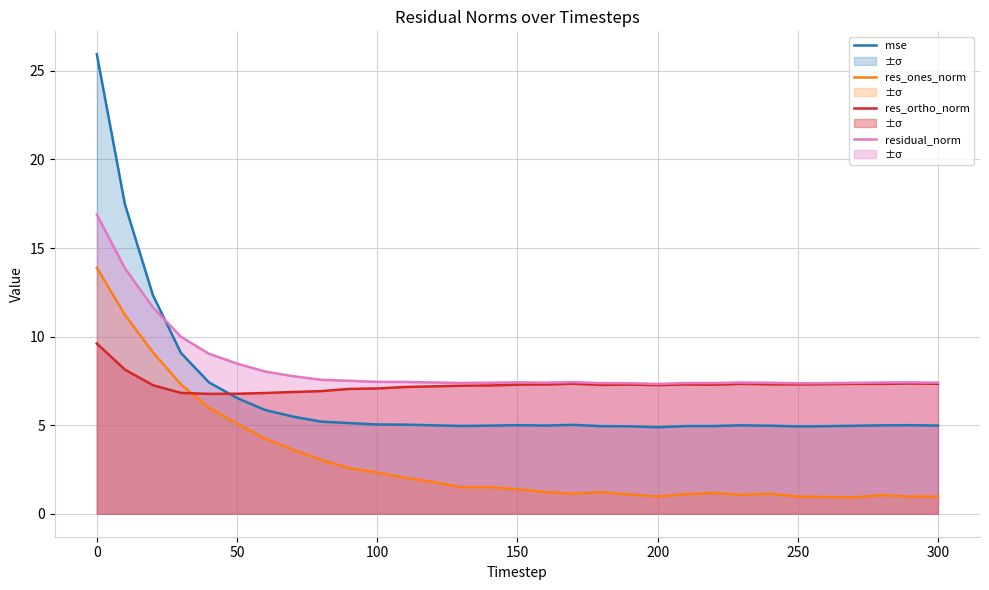

True or false: residual_norm and res_ones_norm cross at least once.

False